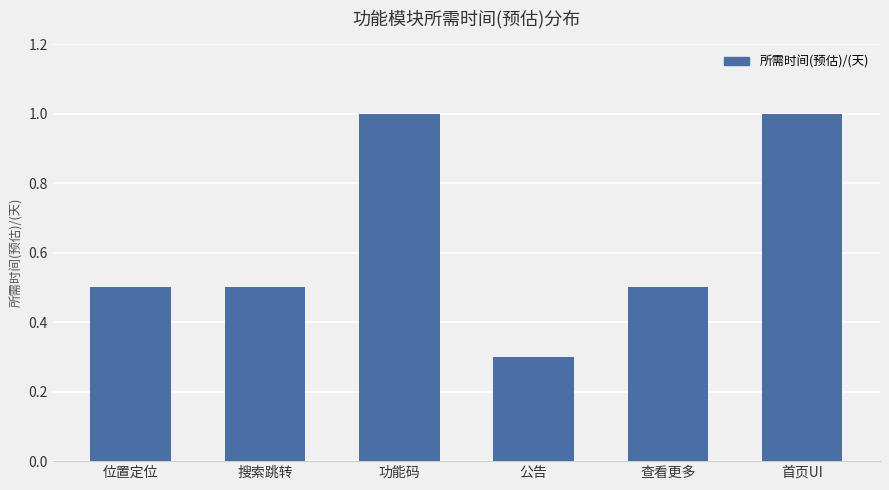

Is it true that the value at 查看更多 is 0.5?

True